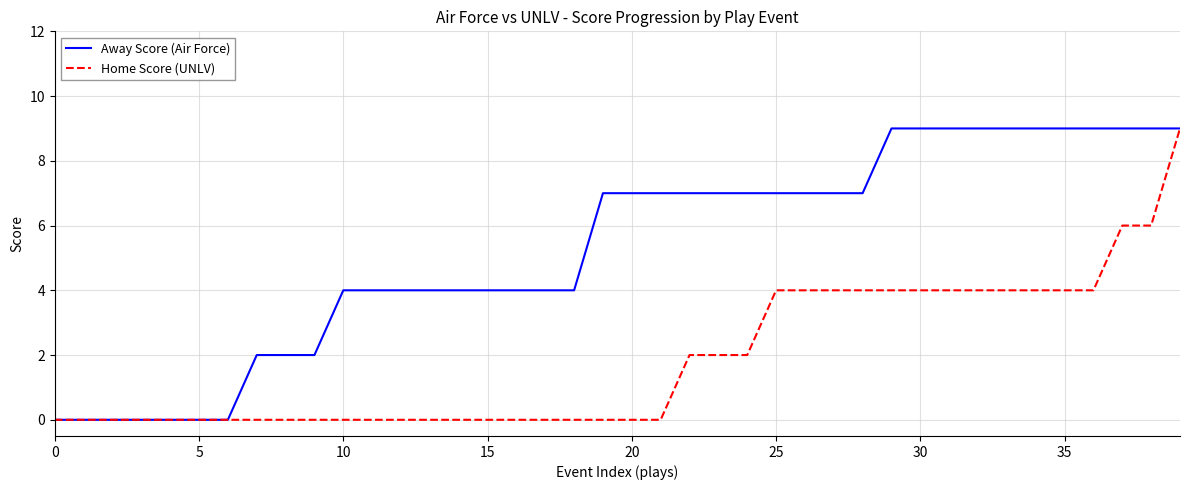

Rank the series by their average value, from highest to lowest.

Away Score (Air Force), Home Score (UNLV)